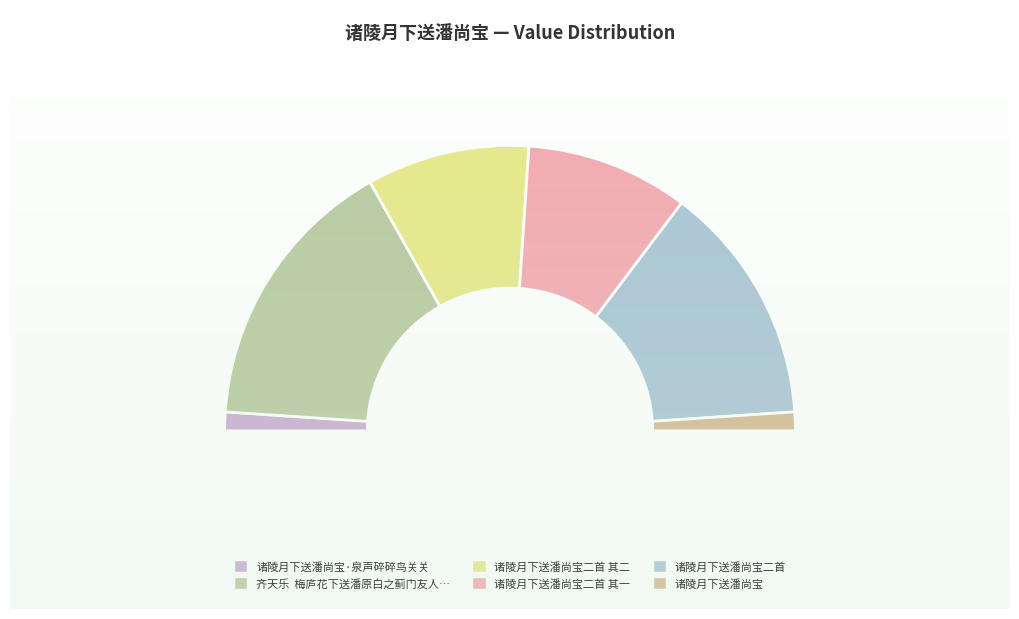

What is the change in value from 齐天乐  梅庐花下送潘原白之蓟门友人之彭城 to 诸陵月下送潘尚宝二首?

-108387